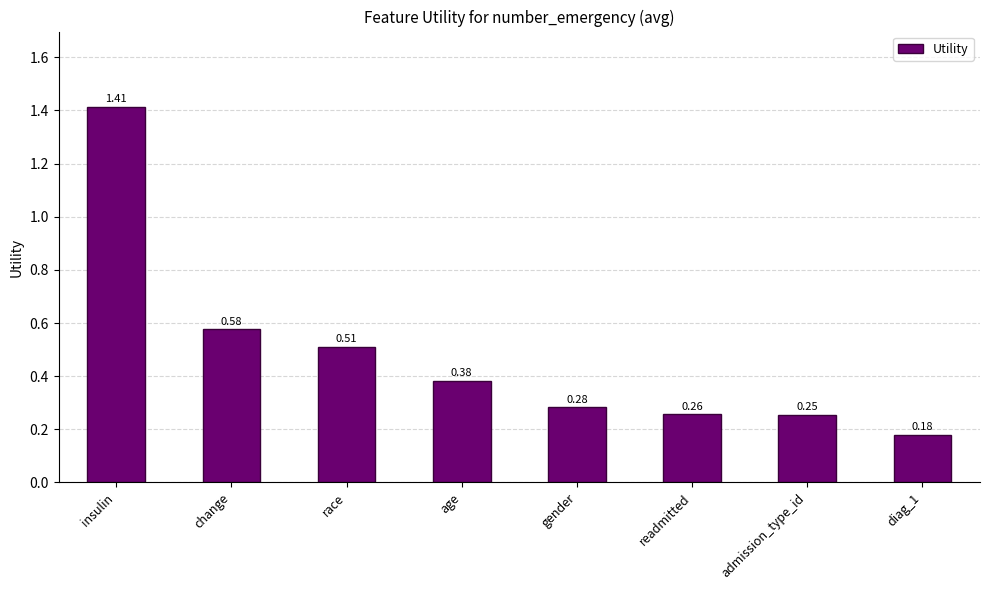

Rank the categories by value from highest to lowest.

insulin, change, race, age, gender, readmitted, admission_type_id, diag_1